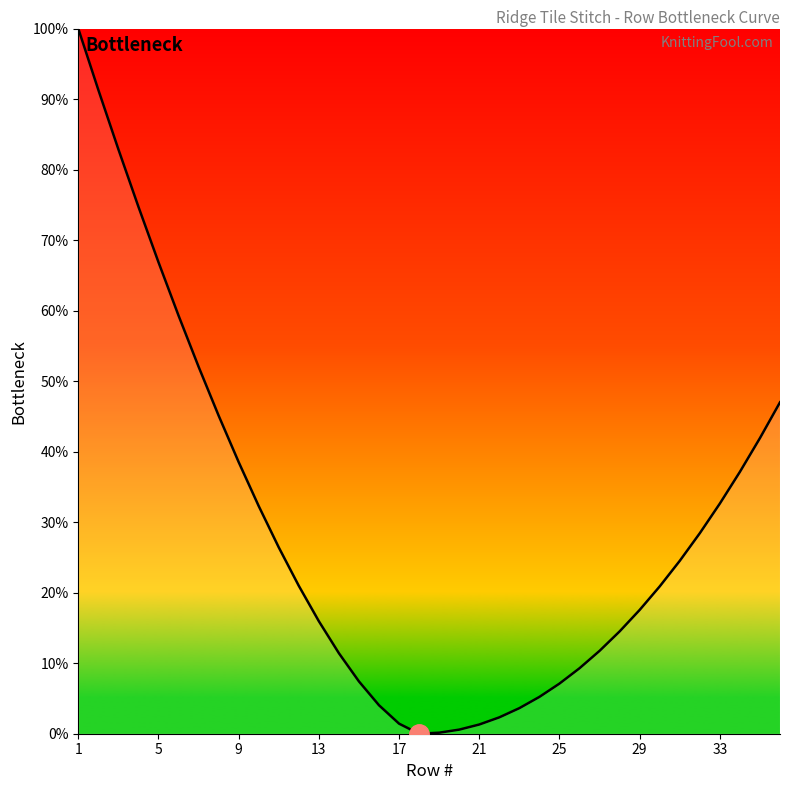

How many lines are shown in the chart?

1